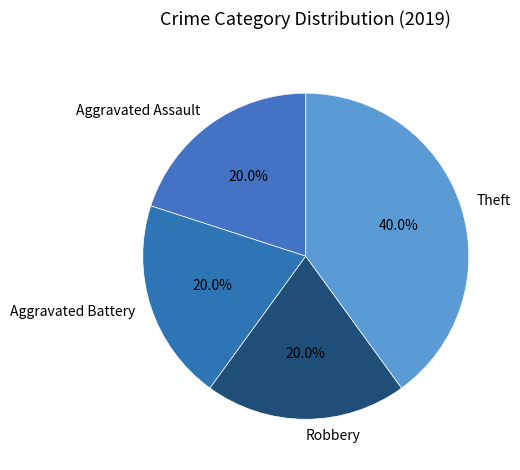

Which slice is the largest?

Theft